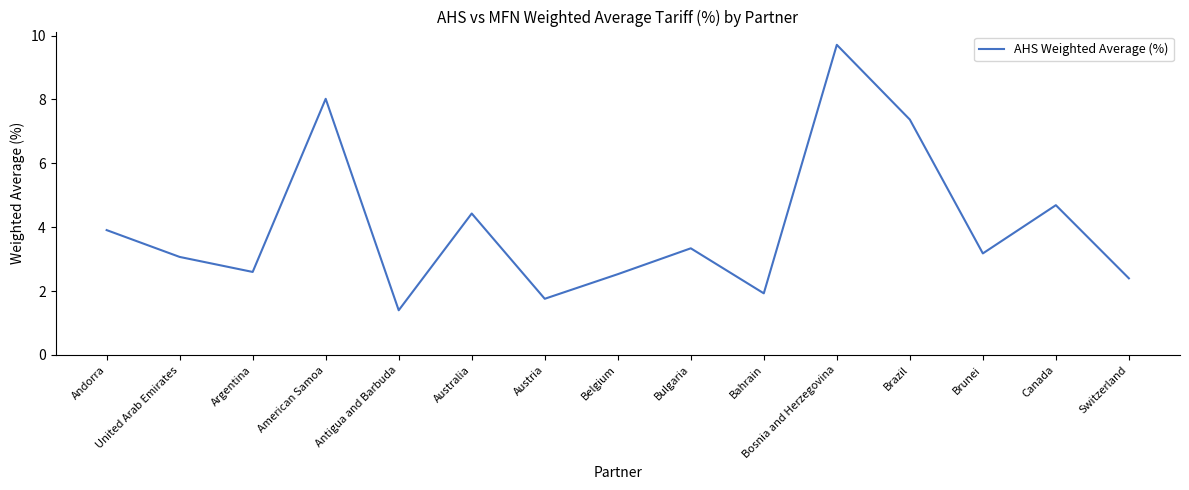

What is the difference between the values at Bosnia and Herzegovina and Antigua and Barbuda?

8.3